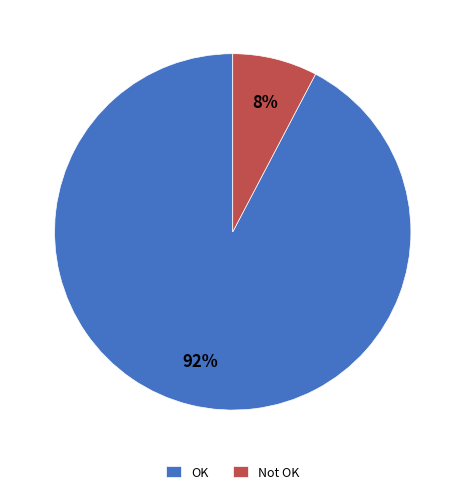

To the nearest percent, what is the combined percentage of OK and Not OK?

100%